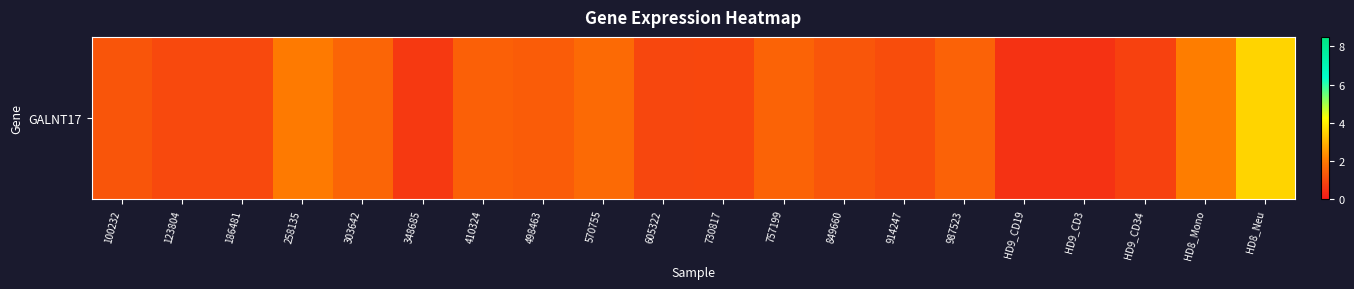

How many values exceed 1?

13